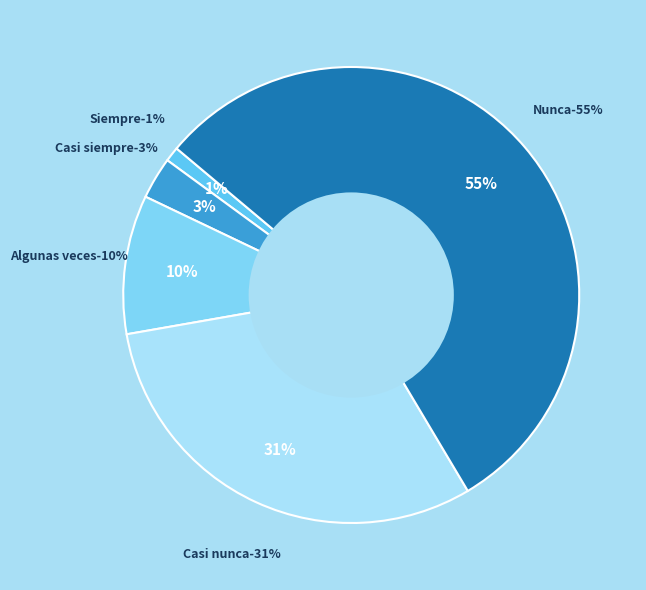

How many segments does this pie chart have?

5